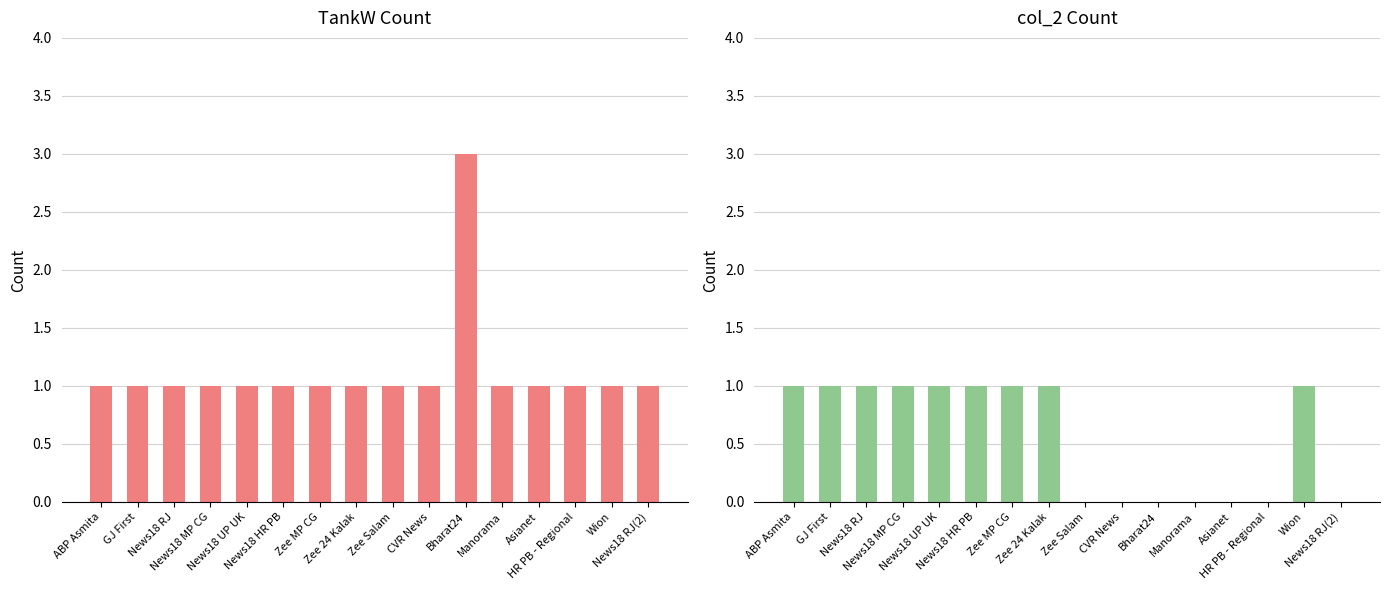

Rank the series by their maximum value, from highest to lowest.

TankW, col_2